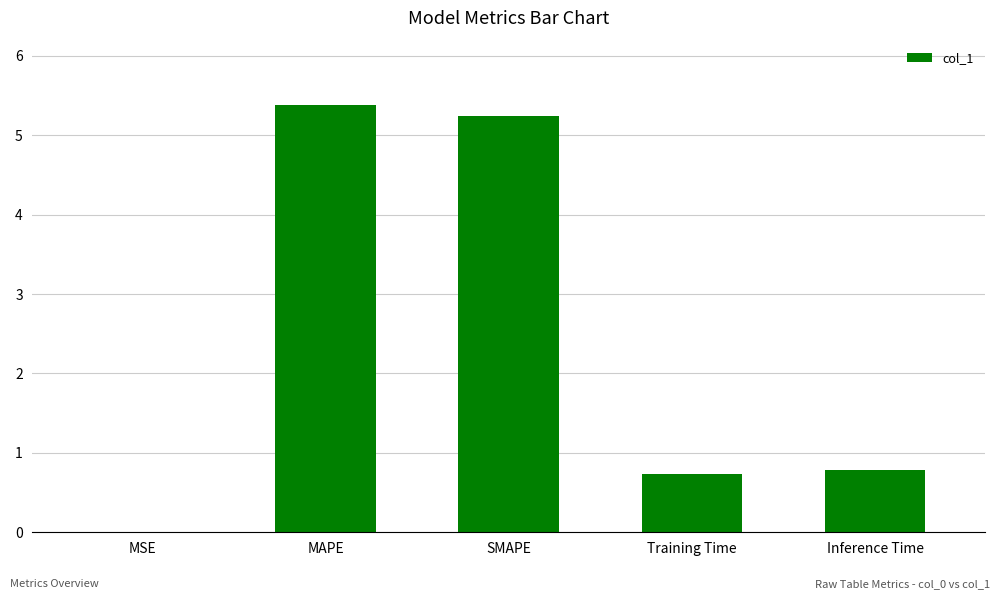

Between Inference Time and Training Time, which is larger?

Inference Time